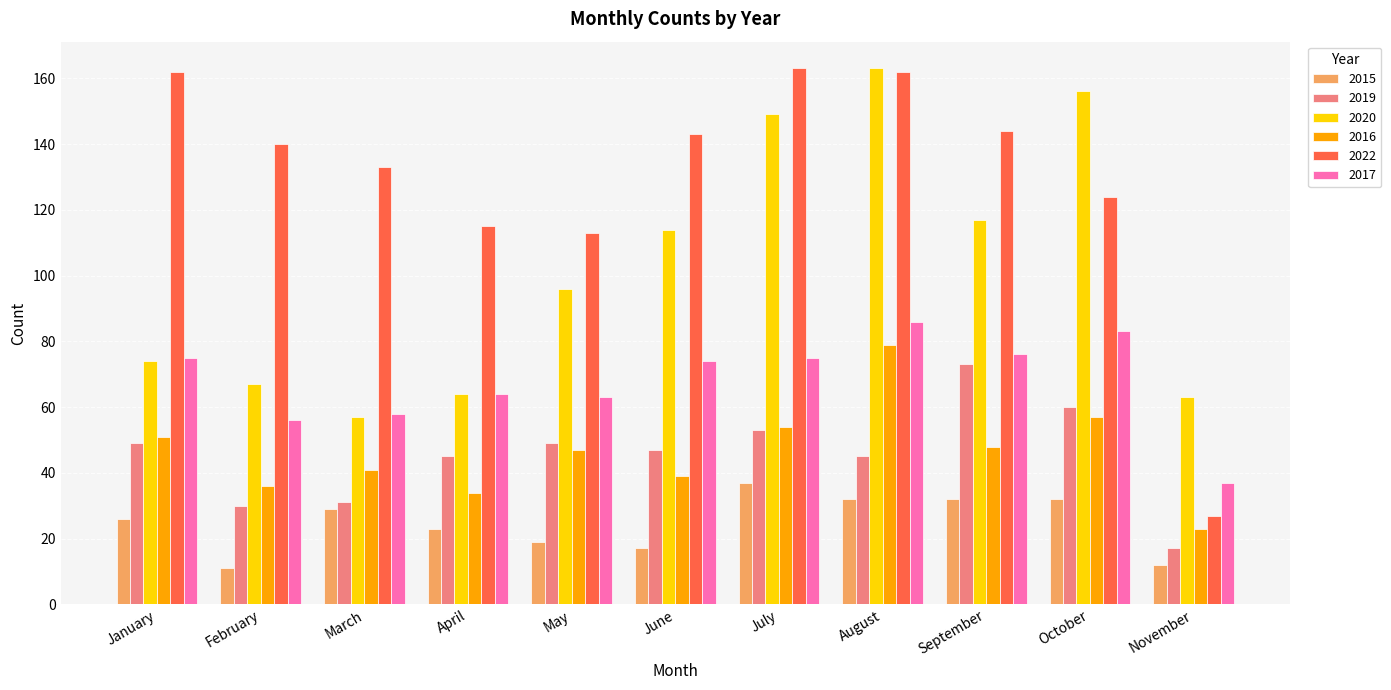

Reading left to right, list all the values displayed in this chart.

2015: 26	11	29	23	19	17	37	32	32	32	12
2019: 49	30	31	45	49	47	53	45	73	60	17
2020: 74	67	57	64	96	114	149	163	117	156	63
2016: 51	36	41	34	47	39	54	79	48	57	23
2022: 162	140	133	115	113	143	163	162	144	124	27
2017: 75	56	58	64	63	74	75	86	76	83	37